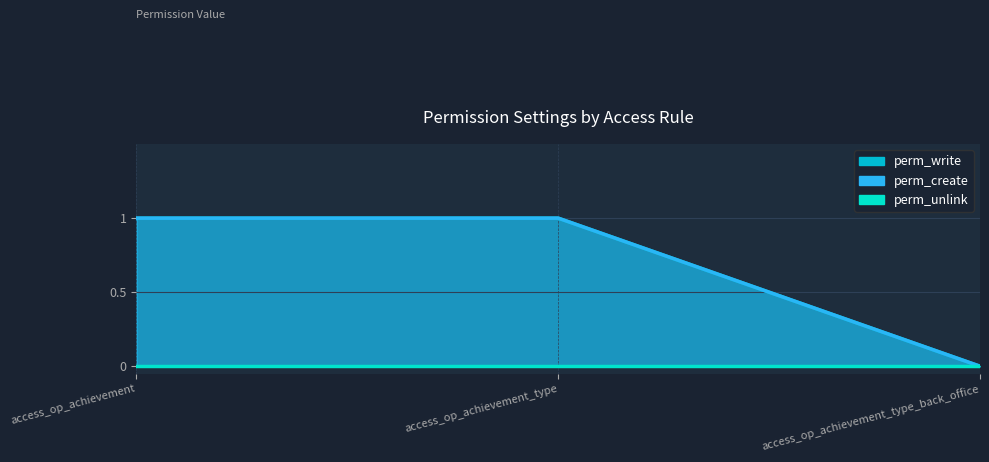

Which series changed the most between access_op_achievement_type and access_op_achievement_type_back_office?

perm_write